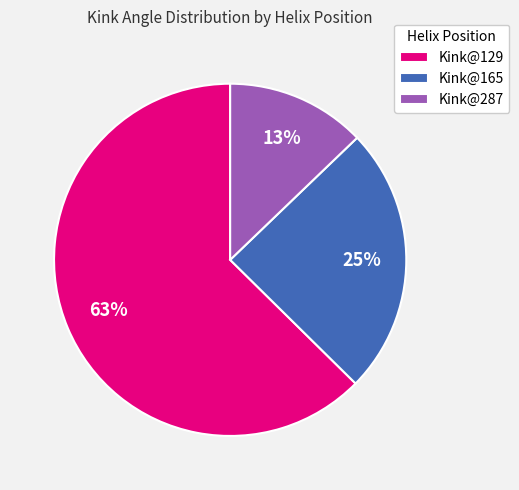

Is it true that Kink@165 is 25% of the pie?

True